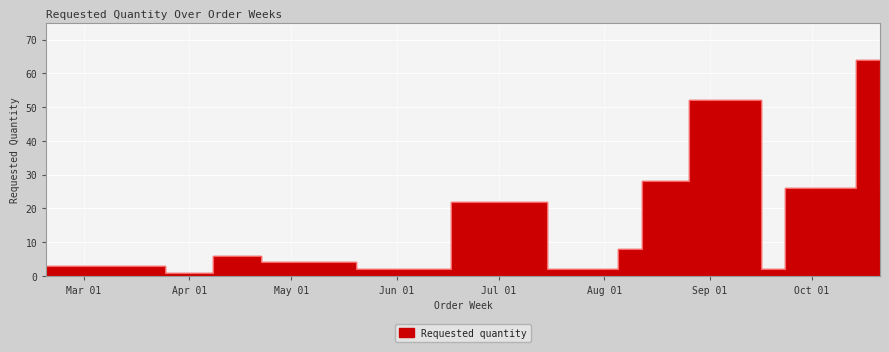

Where is the first local minimum?

2024-03-25